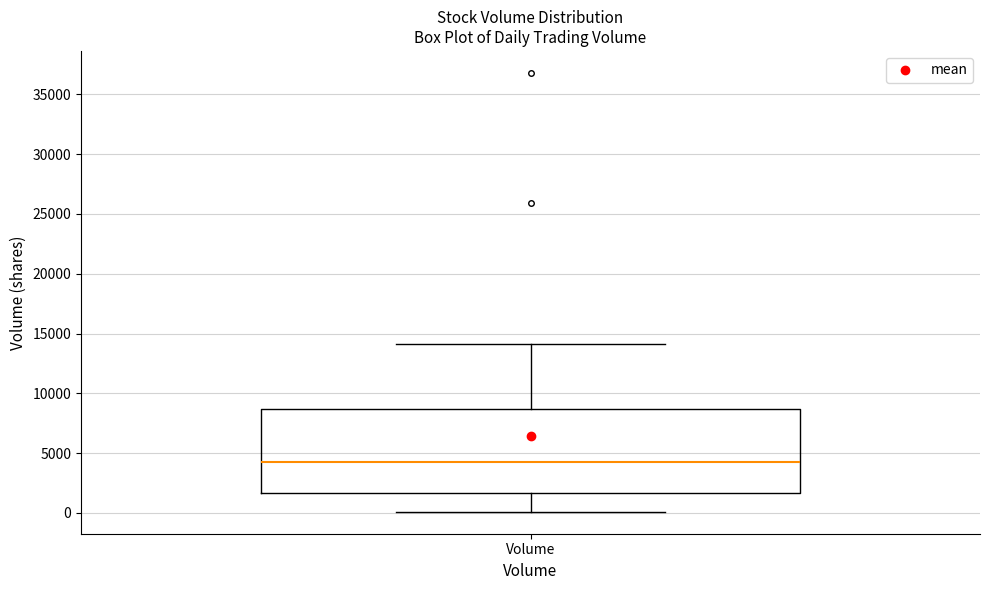

Read this box plot against the y-axis: the position of the median line, the range covered by the box, and the ends of both whiskers. The values are not printed on the chart, so give them approximately, as read against the axis.

median 4500, box 1500 to 8500, whiskers 0 to 14000